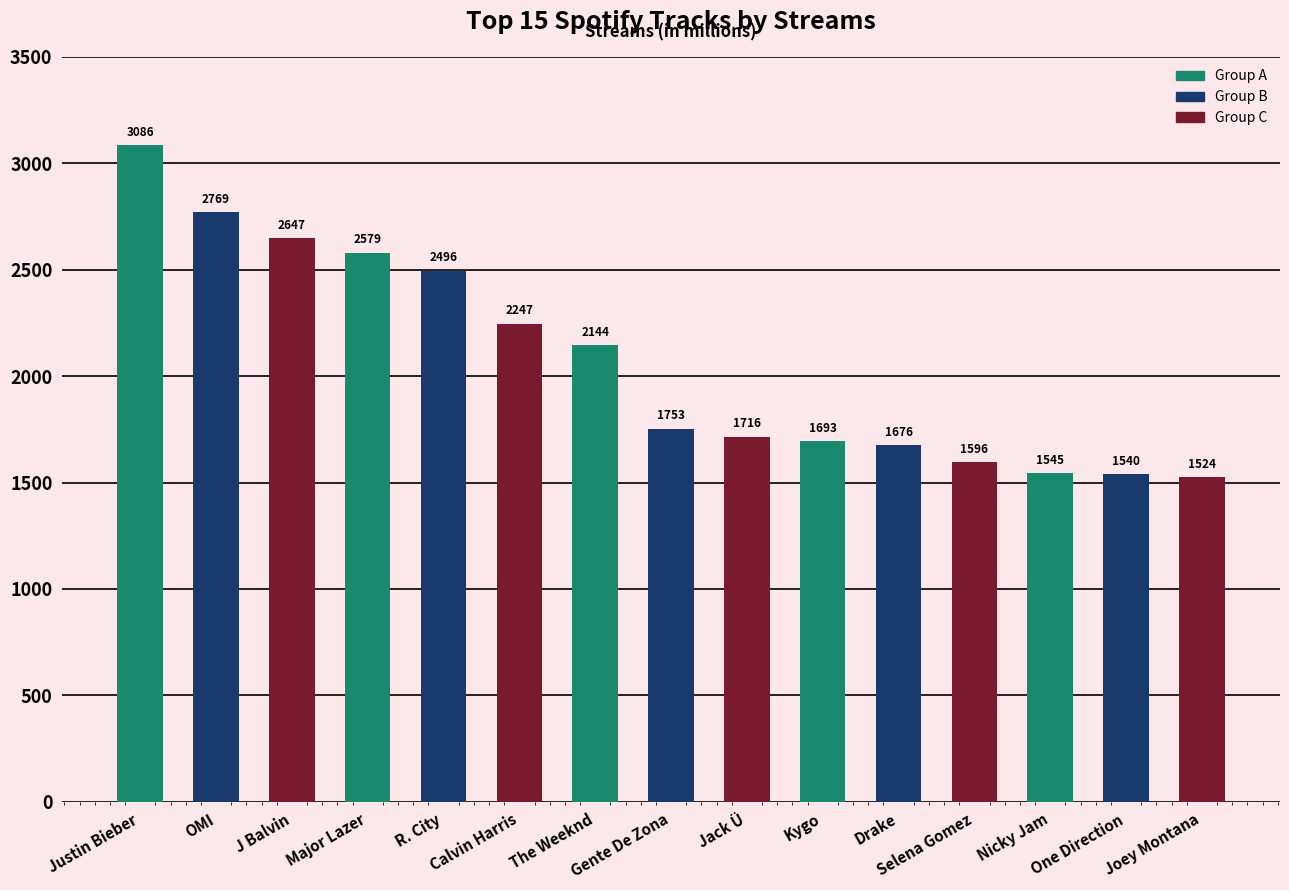

What is the average value?

2067